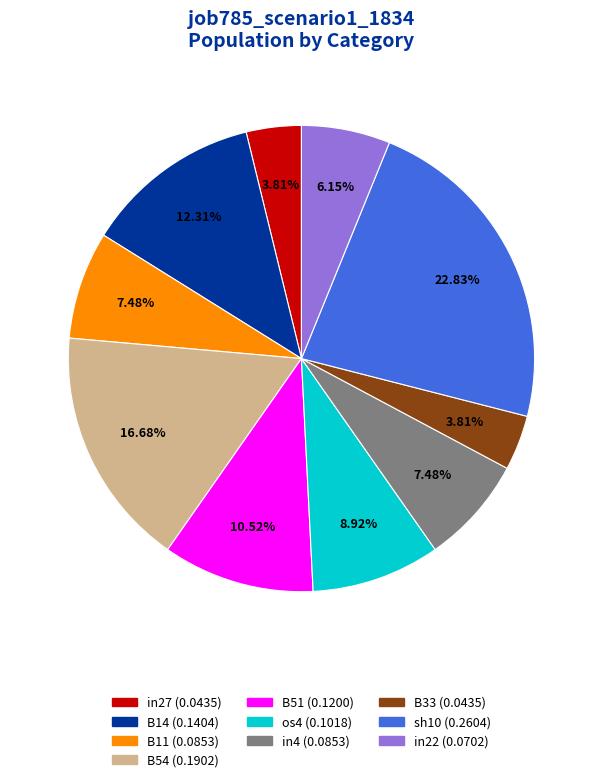

What percentage is the B54 slice, to the nearest percent?

17%